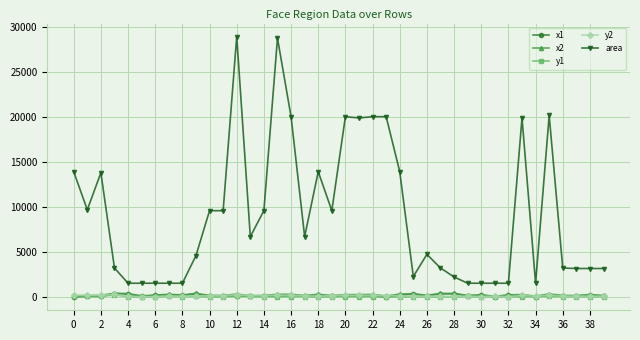

Which series has the largest total across all categories?

area